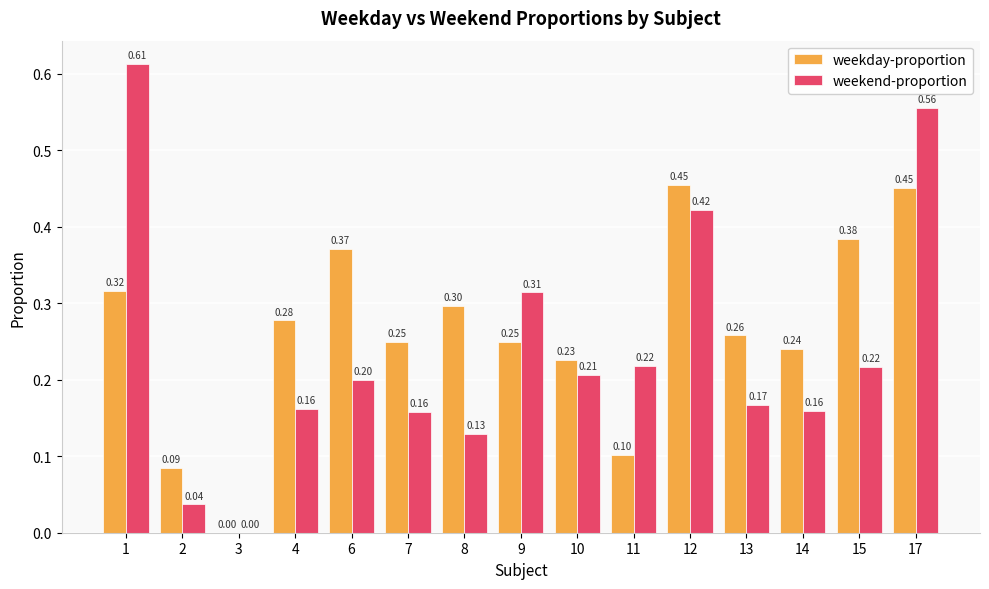

What is the total value across all series at 2?

0.1